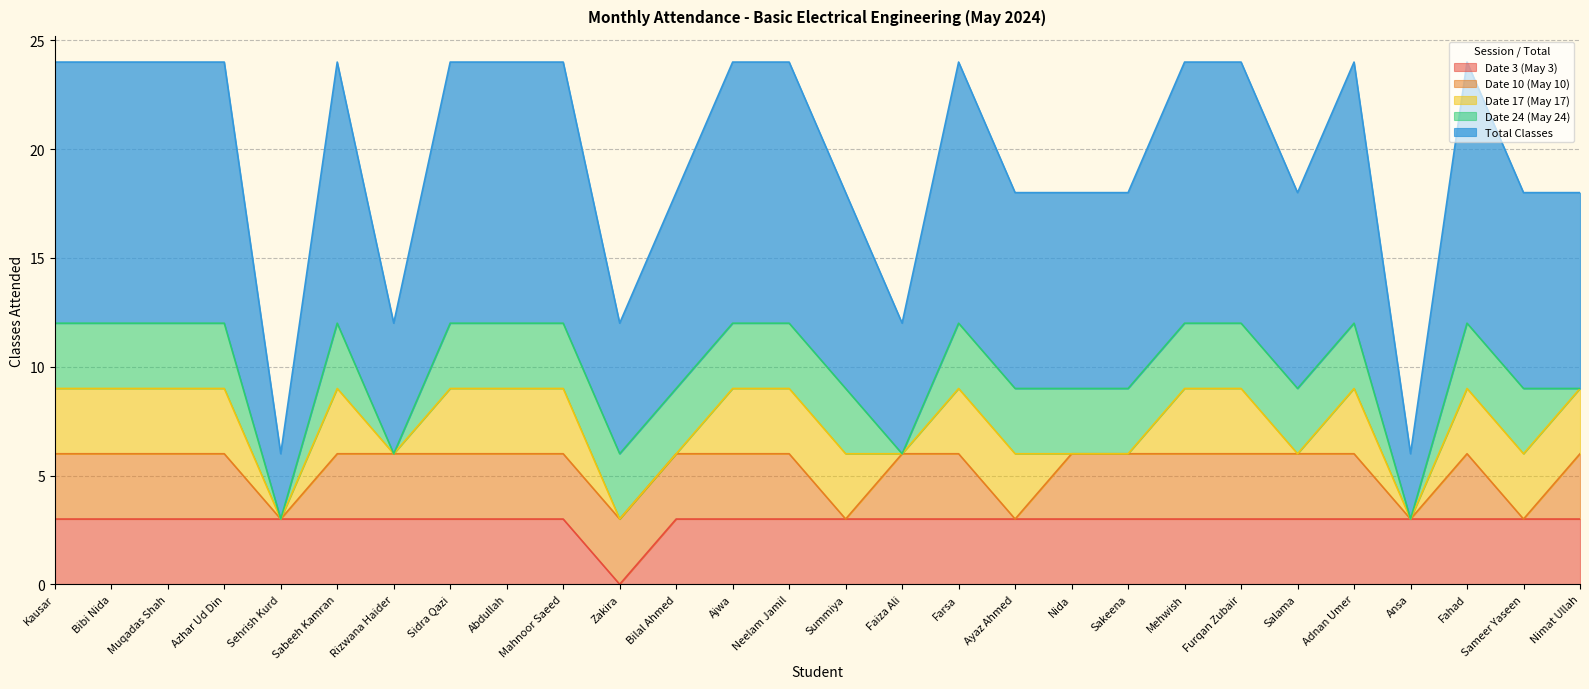

Which series changed the most between Bibi Nida and Sidra Qazi?

Date 3 (May 3)